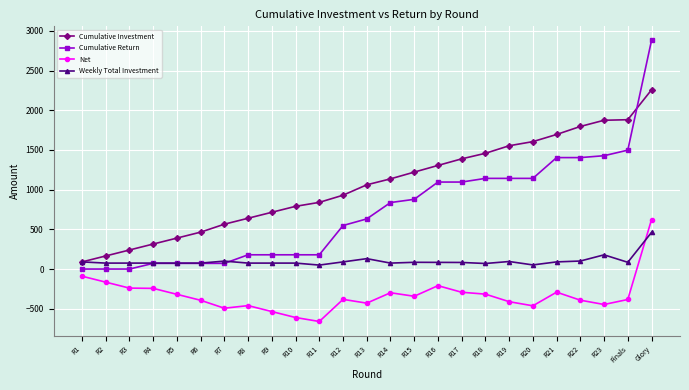

What value does the Cumulative Investment series have at Glory?

2257.3